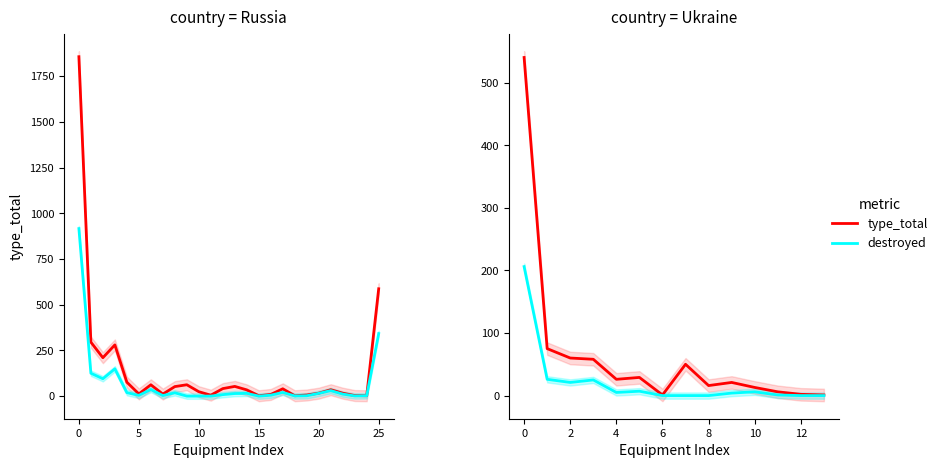

True or false: destroyed and type_total intersect in this chart.

False